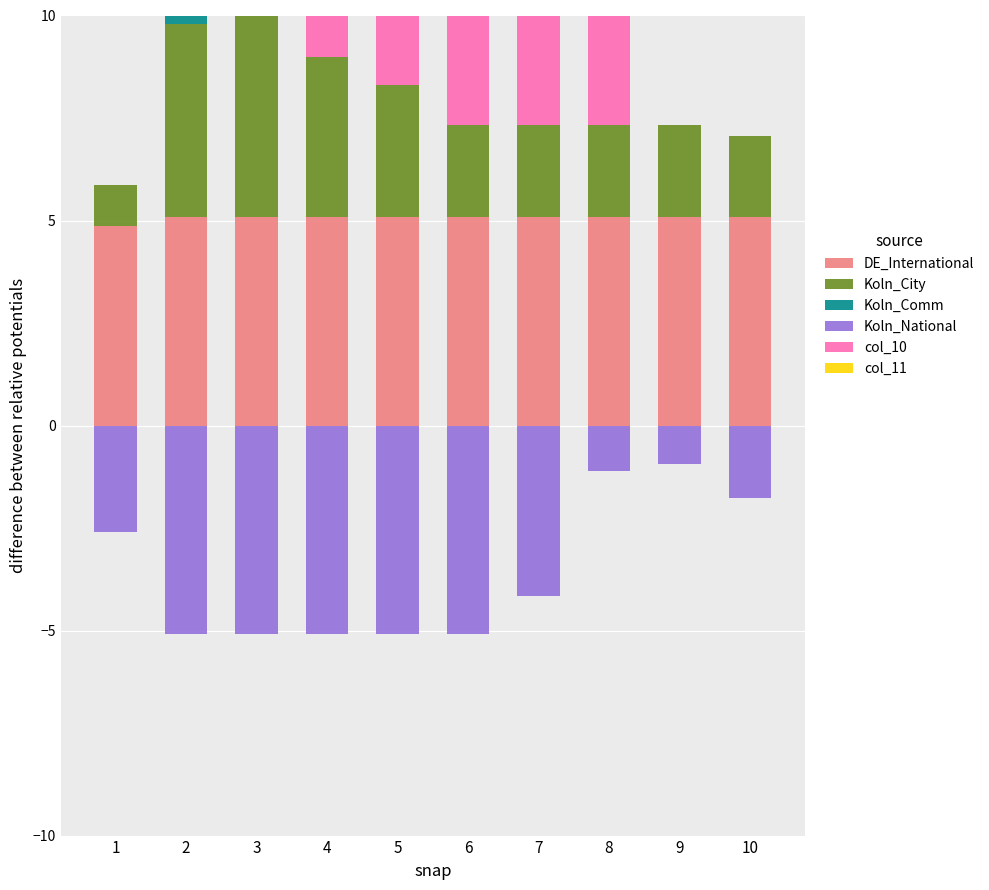

Which series has the largest range (max minus min)?

col_10